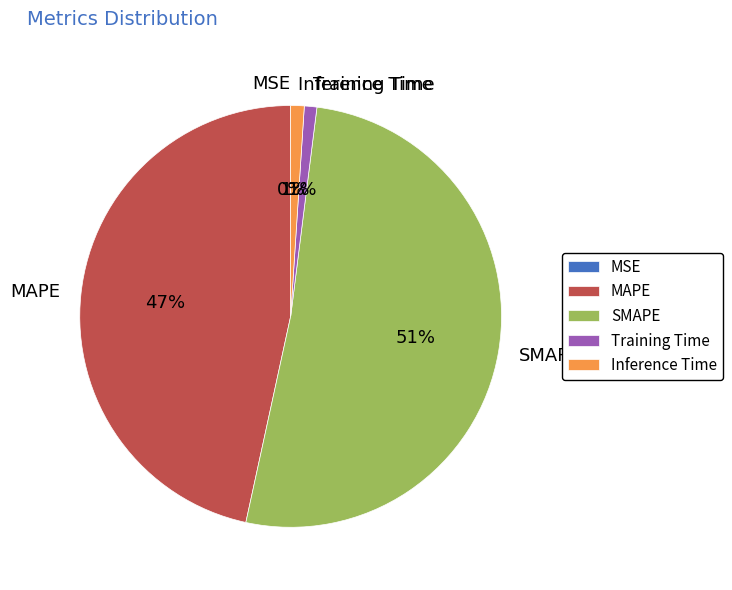

Is the sum of MAPE and Inference Time greater than half?

No